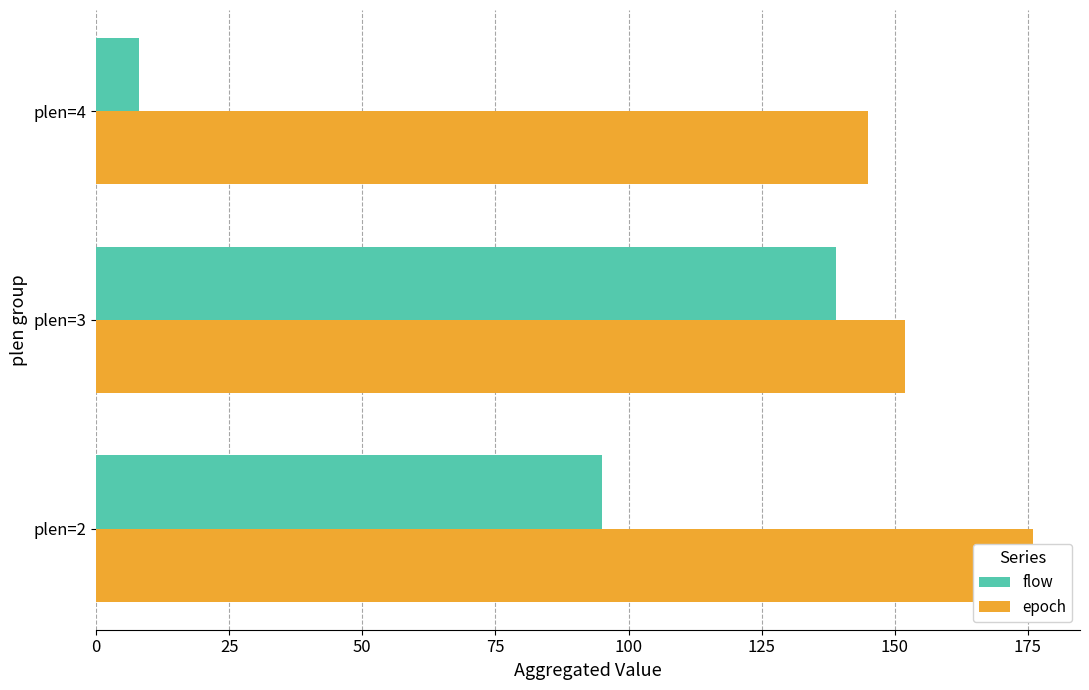

How many data points in epoch are above 152?

1